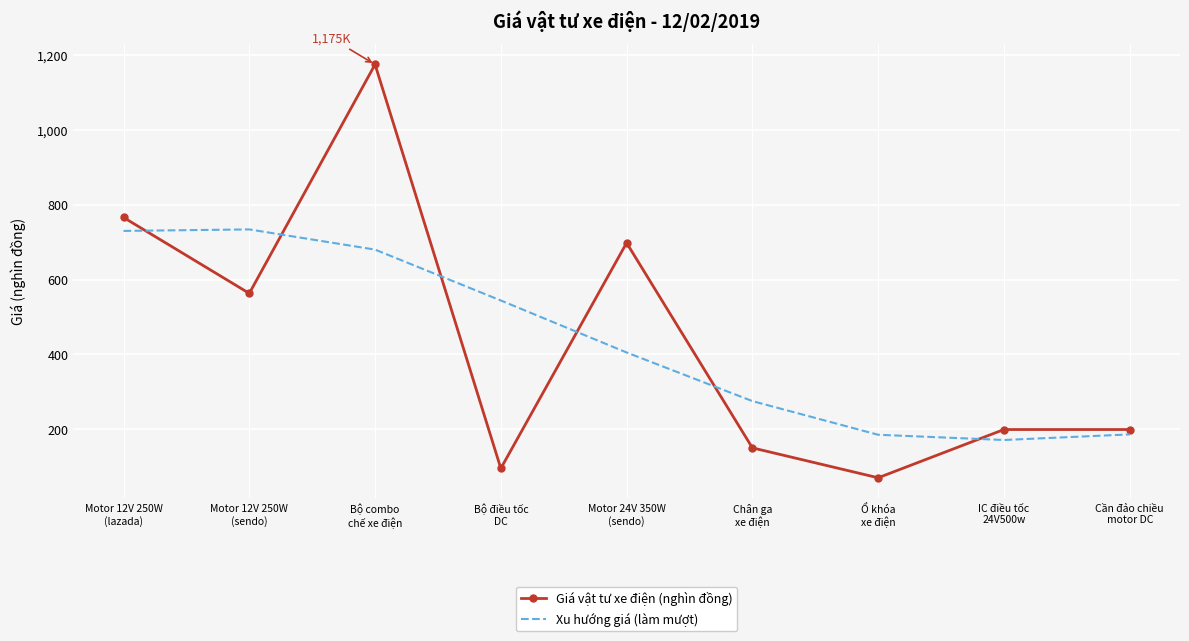

Which series changed the most between Motor 24V 350W
(sendo) and Cần đảo chiều
motor DC?

Giá vật tư xe điện (nghìn đồng)